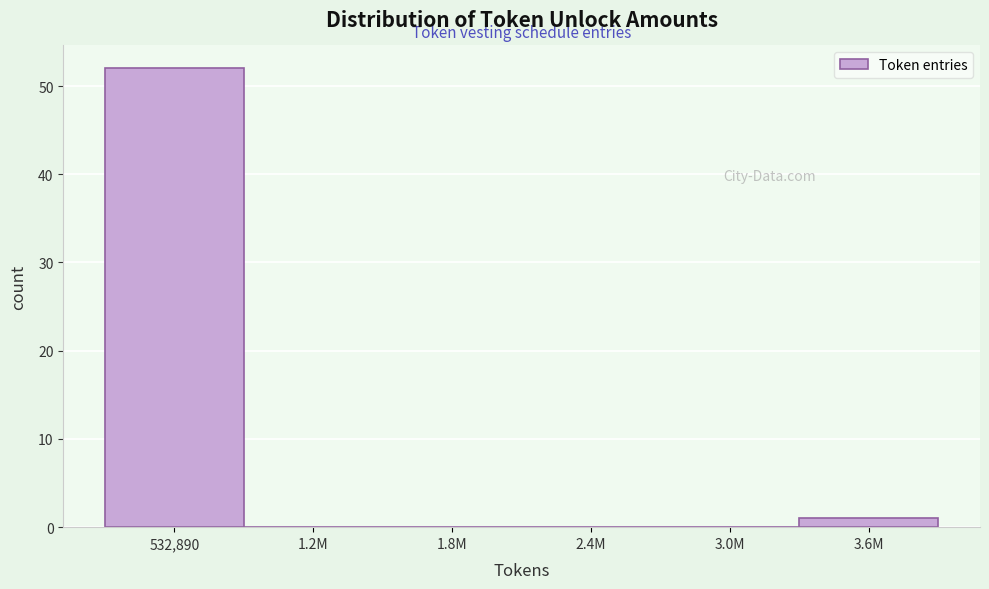

Reading left to right, transcribe all the data shown in this chart.

532,890=52	1.2M=0	1.8M=0	2.4M=0	3.0M=0	3.6M=1